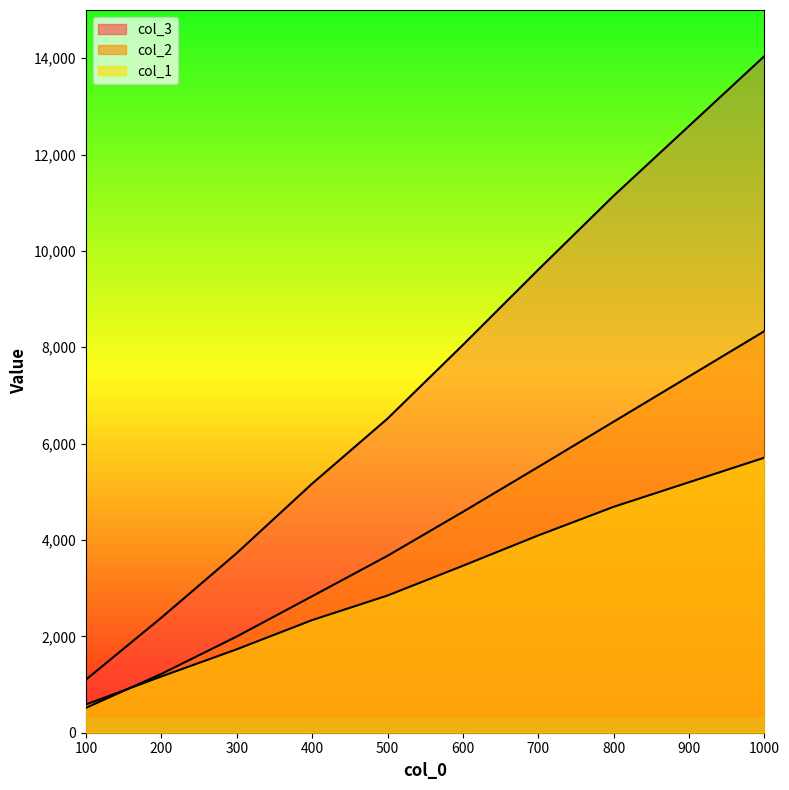

At which label does col_2 first exceed 4584?

700